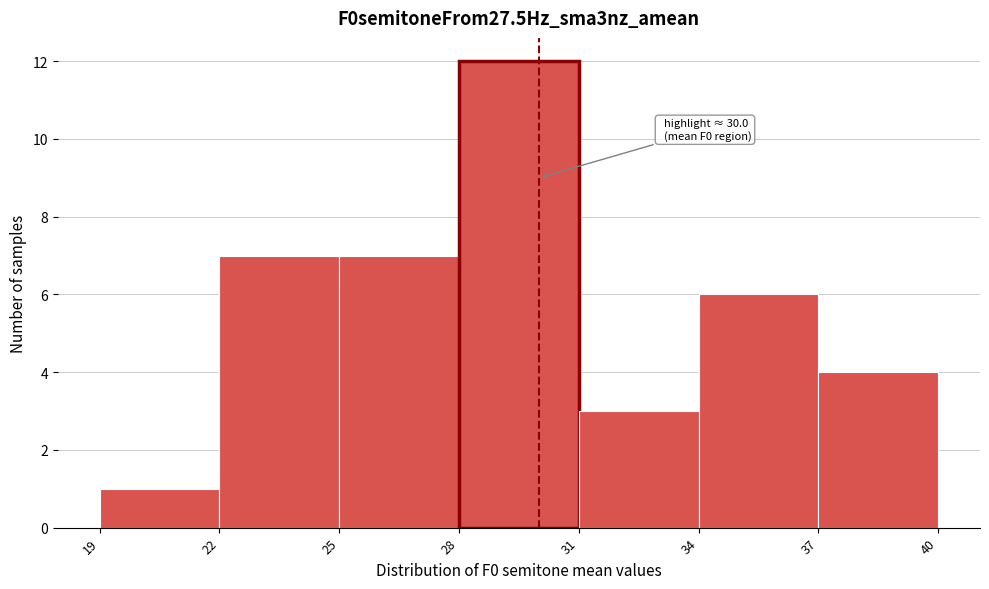

Over which range of the x-axis is the bar tallest?

28 to 31